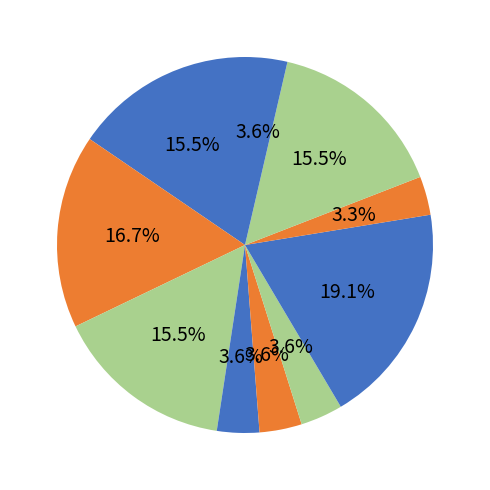

Count the number of slices in the pie.

10